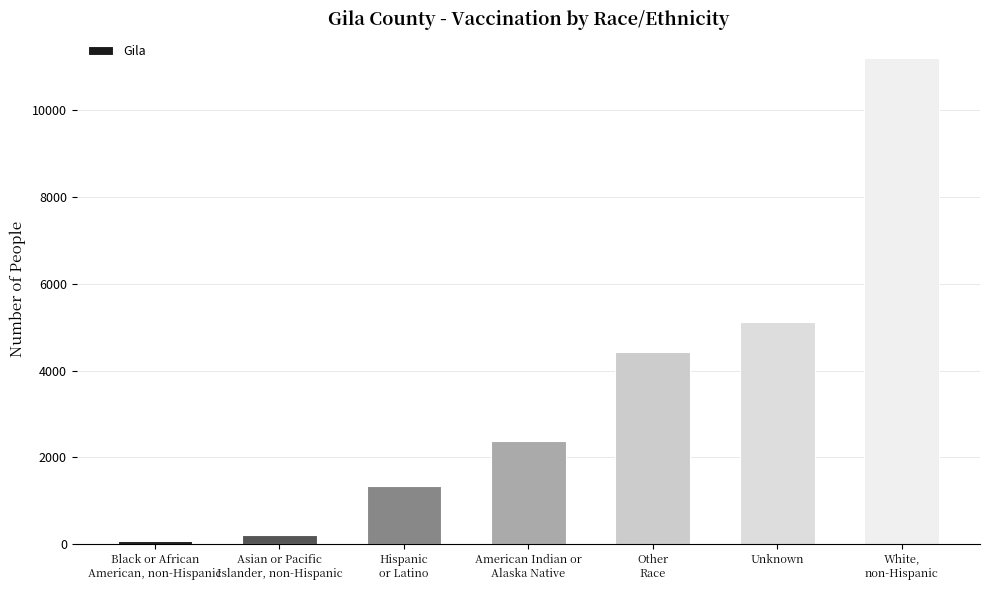

What is the change in value from Other
Race to Unknown?

+686